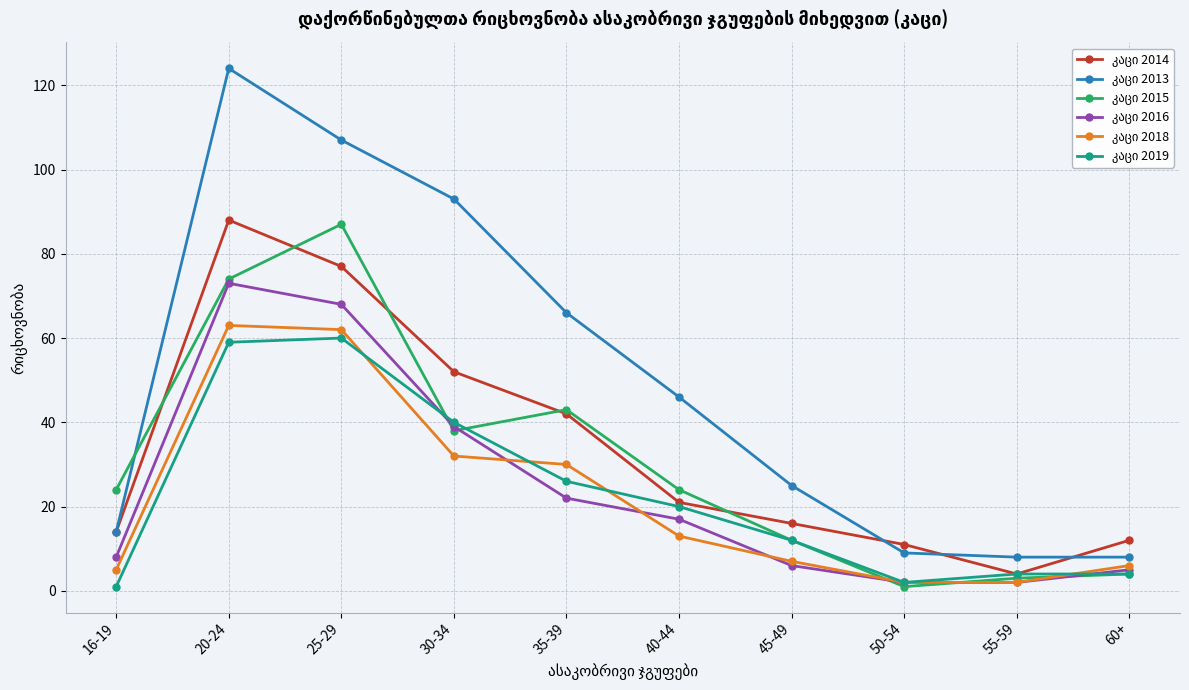

At how many categories does at least one series exceed 28?

5